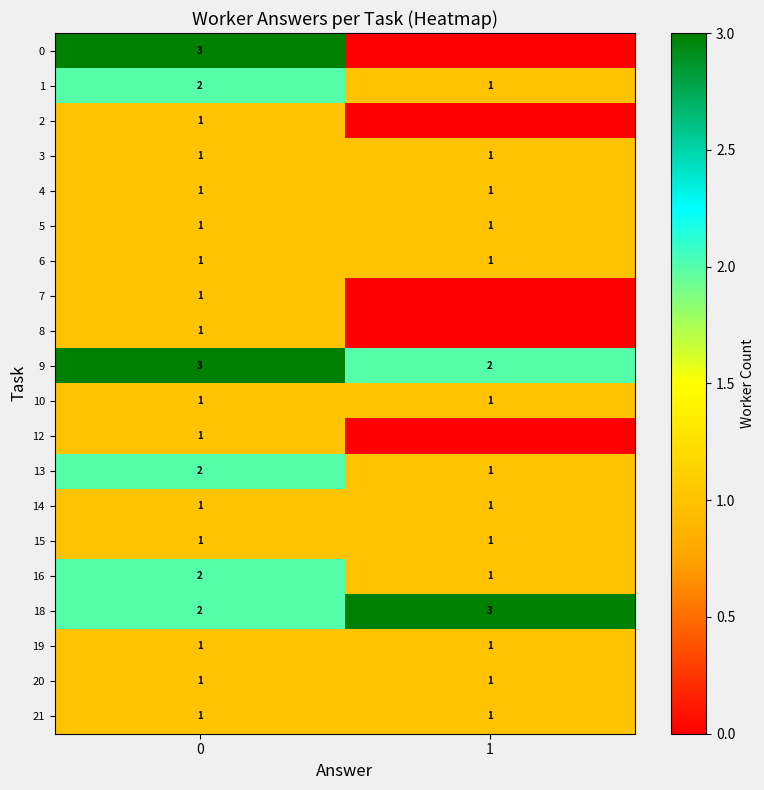

Is it true that 14 equals 0 at 0?

False